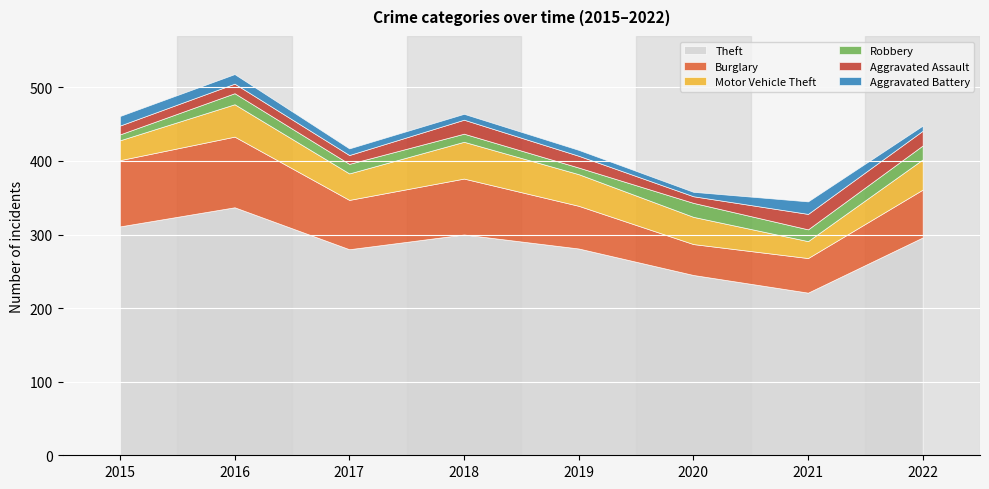

Which has a higher value, 2015 or 2021?

2015